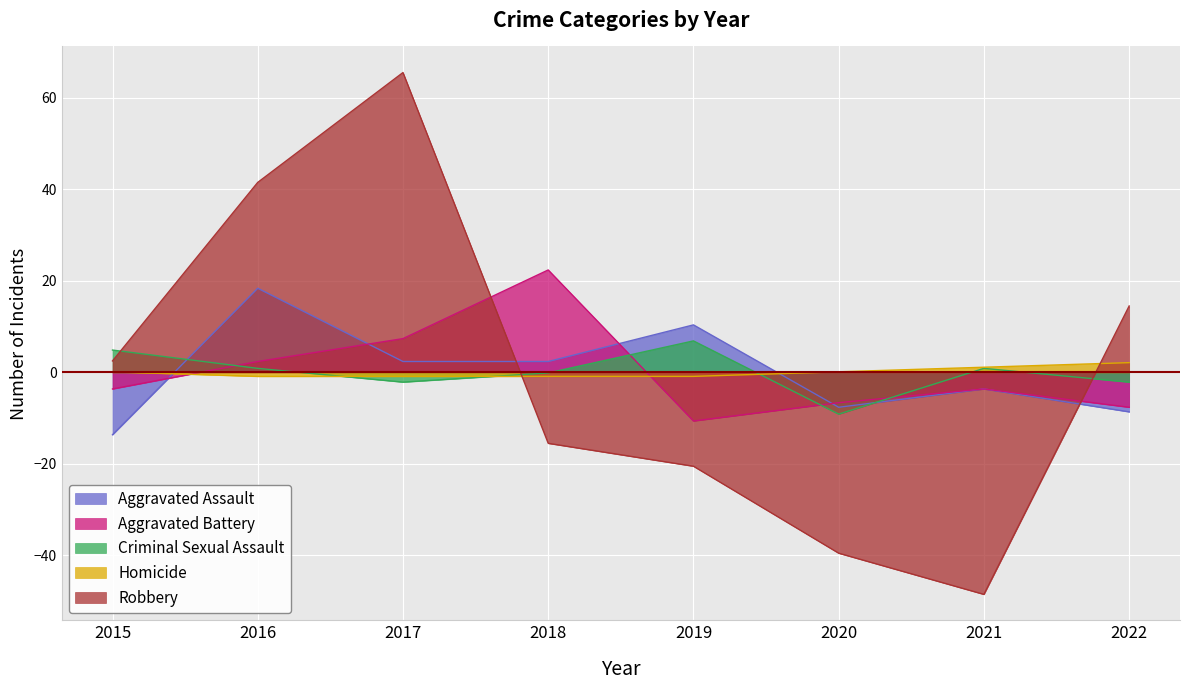

True or false: Homicide and Aggravated Battery intersect in this chart.

True